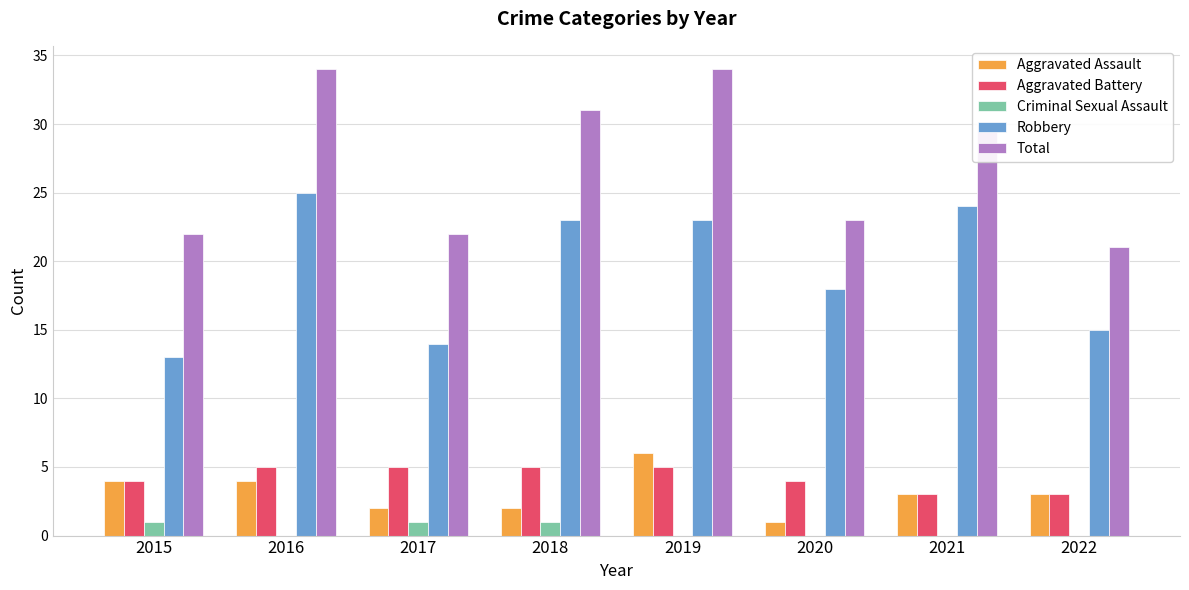

Where is Robbery nearest to the value 19?

2020